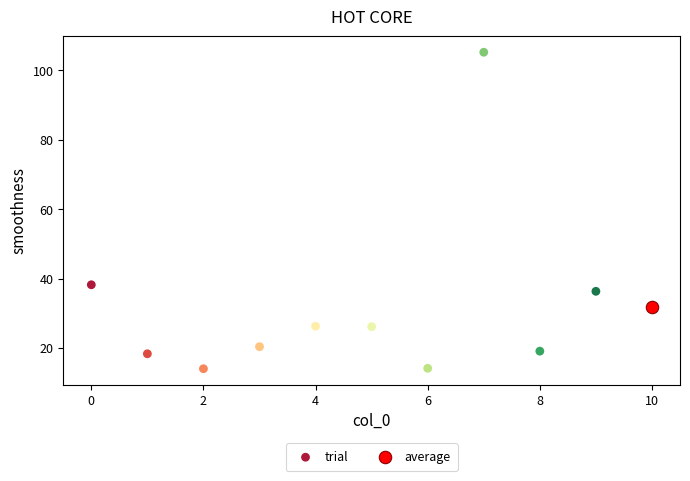

What are all the series names shown in the legend?

trial, average